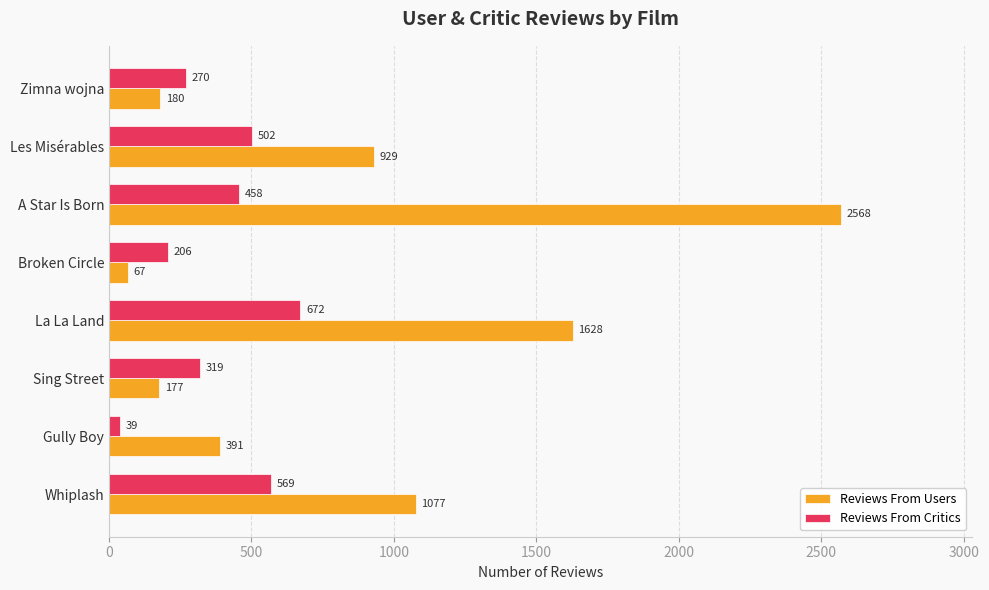

Count the number of data series in this chart.

2